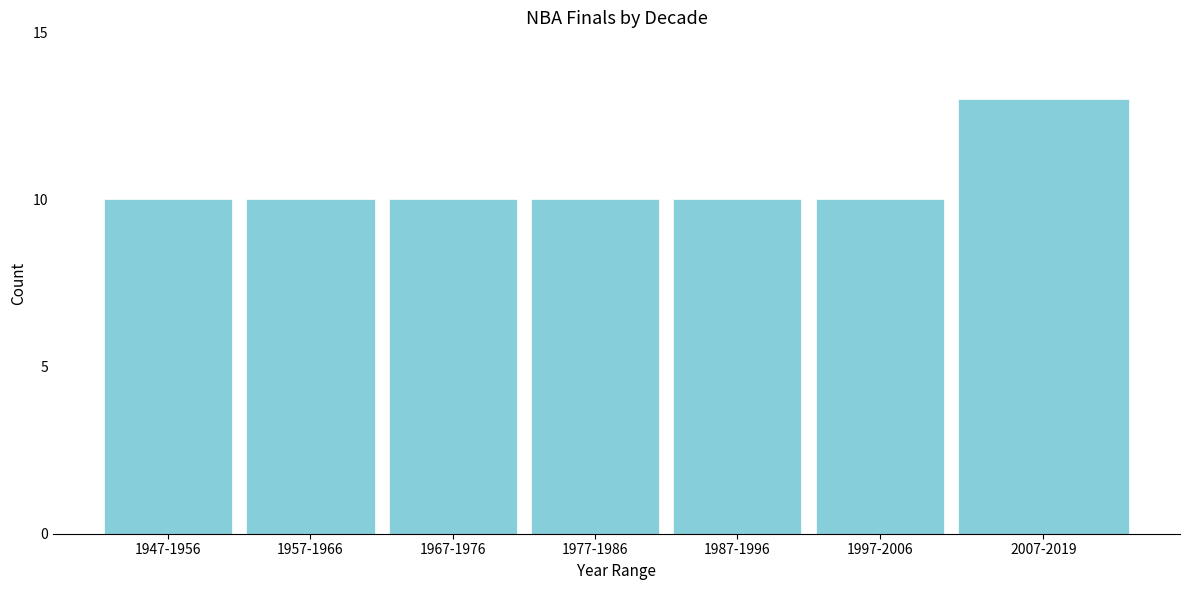

Reading right to left, transcribe all the data shown in this chart.

13	10	10	10	10	10	10